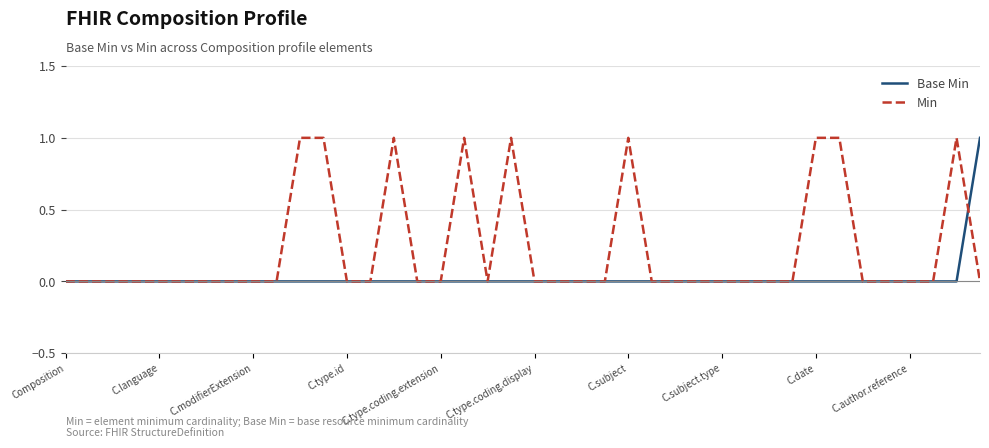

Which series has the largest total across all categories?

Min